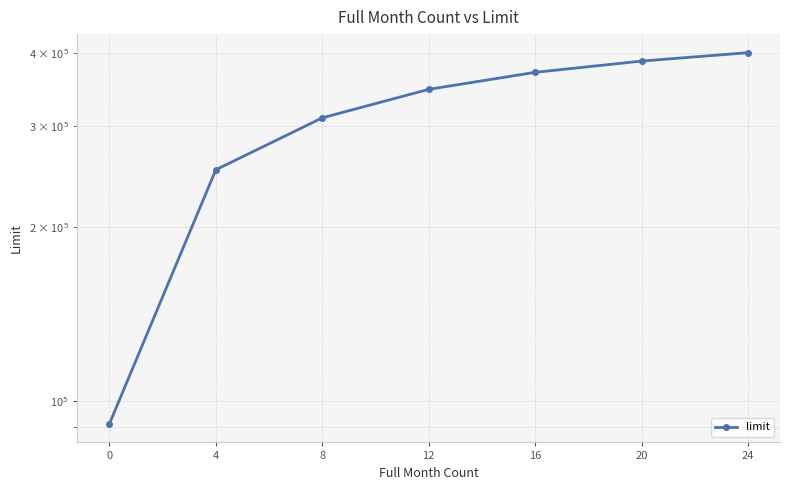

Does the chart display data point markers on the line(s)?

Yes